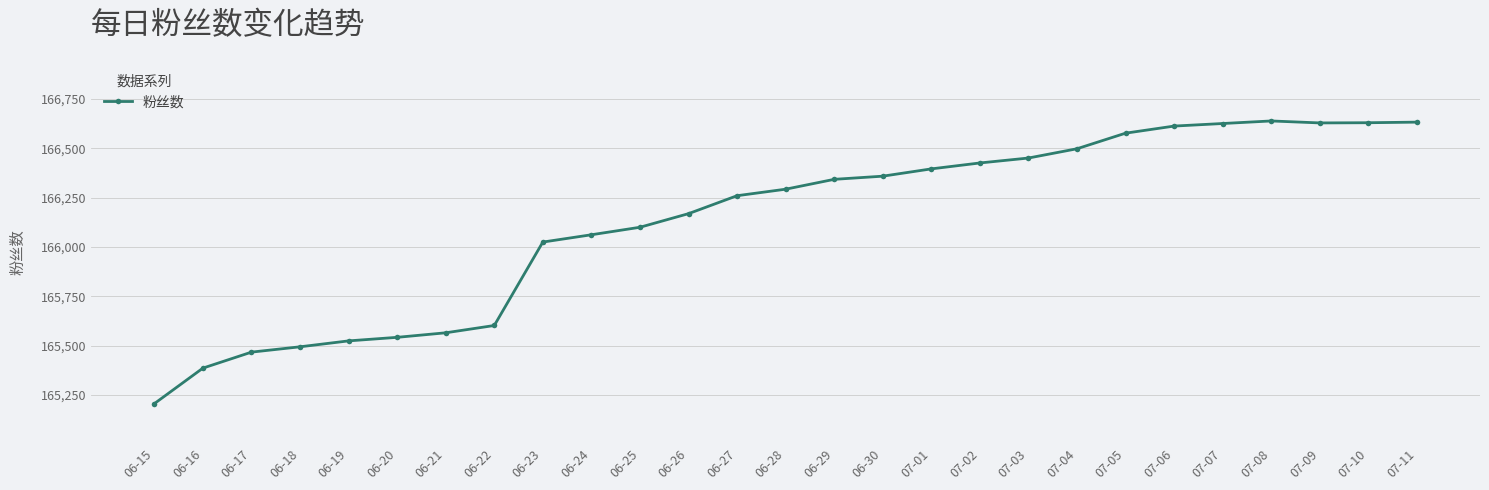

What is the difference between the maximum and second lowest values?

1253